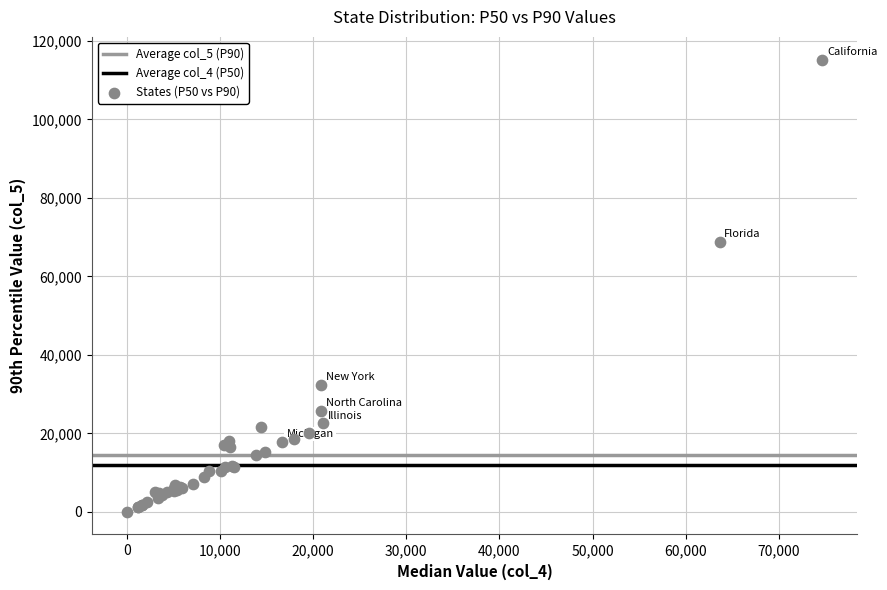

What Y value in the scatter plot is closest to 57627?

68832